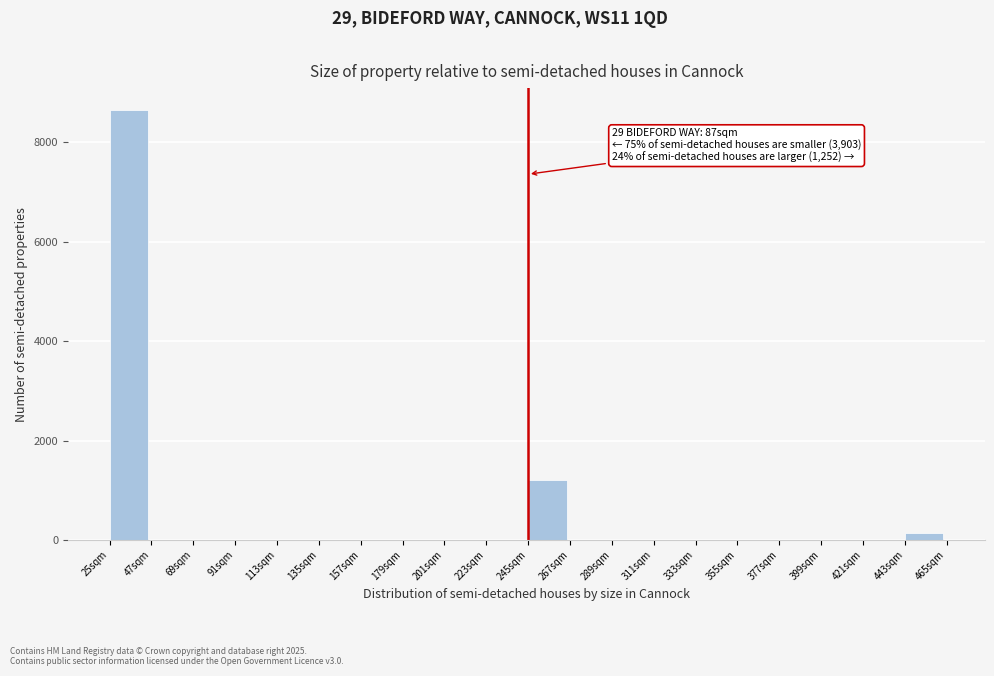

Reading left to right, extract all data points from this chart.

25sqm=8650	47sqm=0	69sqm=0	91sqm=0	113sqm=0	135sqm=0	157sqm=0	179sqm=0	201sqm=0	223sqm=0	245sqm=1200	267sqm=0	289sqm=0	311sqm=0	333sqm=0	355sqm=0	377sqm=0	399sqm=0	421sqm=0	443sqm=150